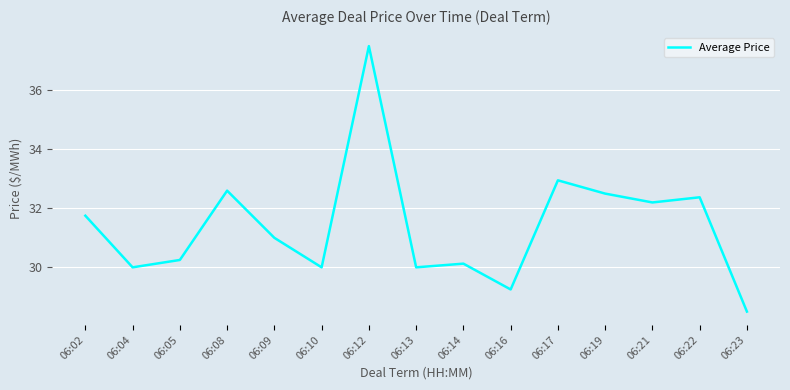

What is the sum of the values at 06:22 and 06:19?

64.9